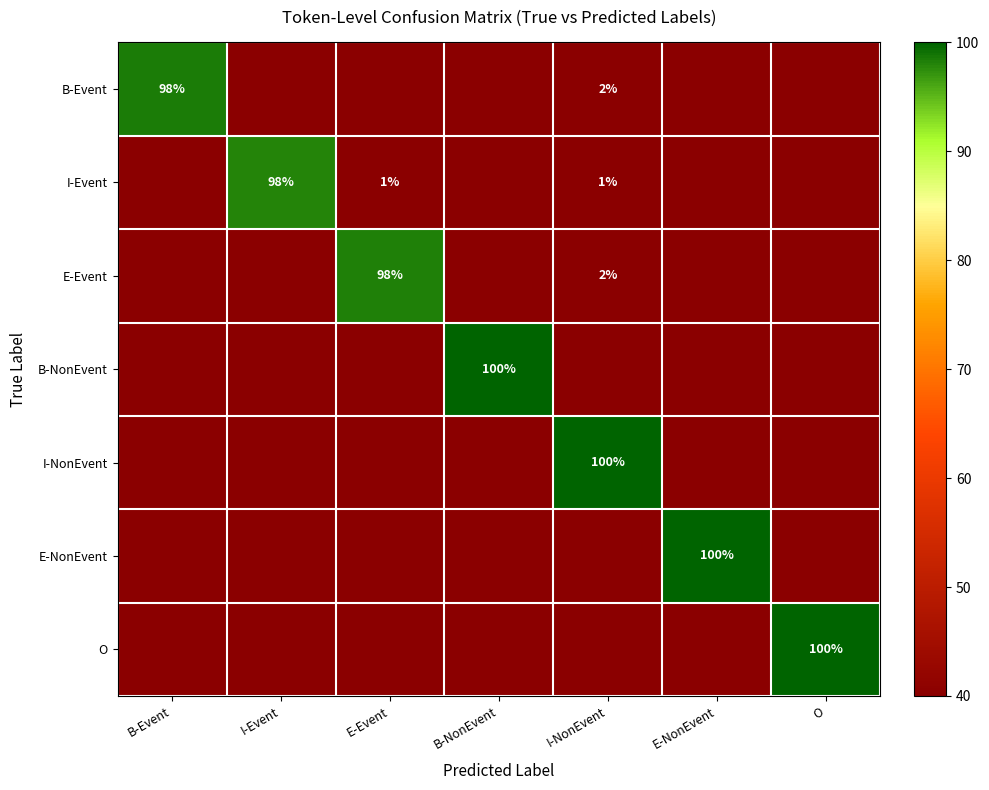

The value of I-Event at I-Event is 98. True or false?

True